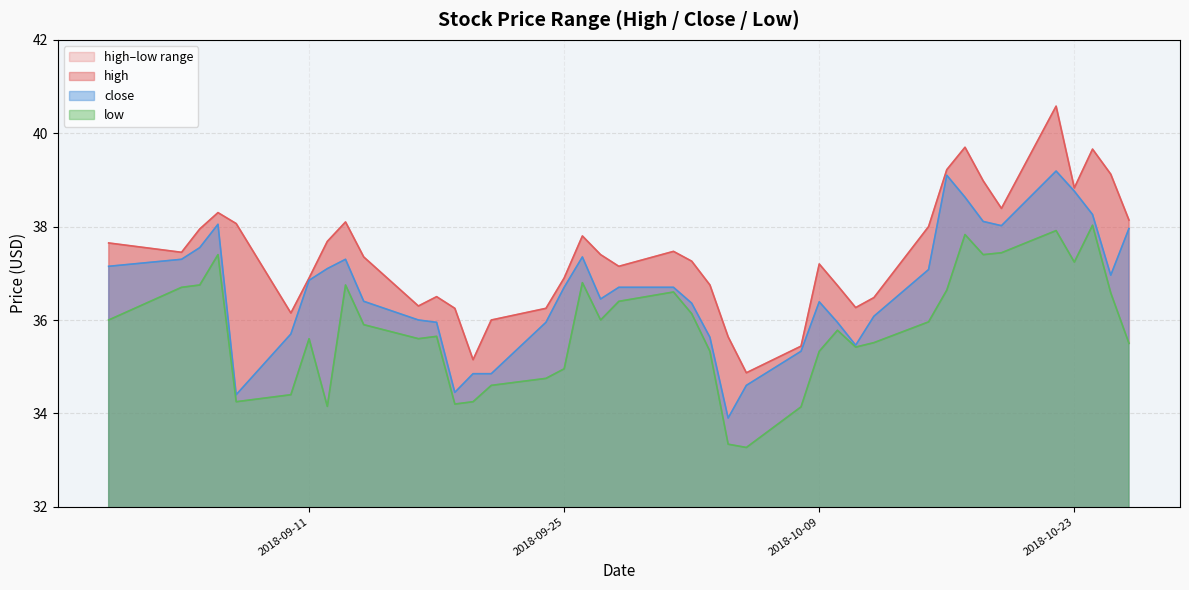

Rank the series by their average value, from highest to lowest.

high, close, low